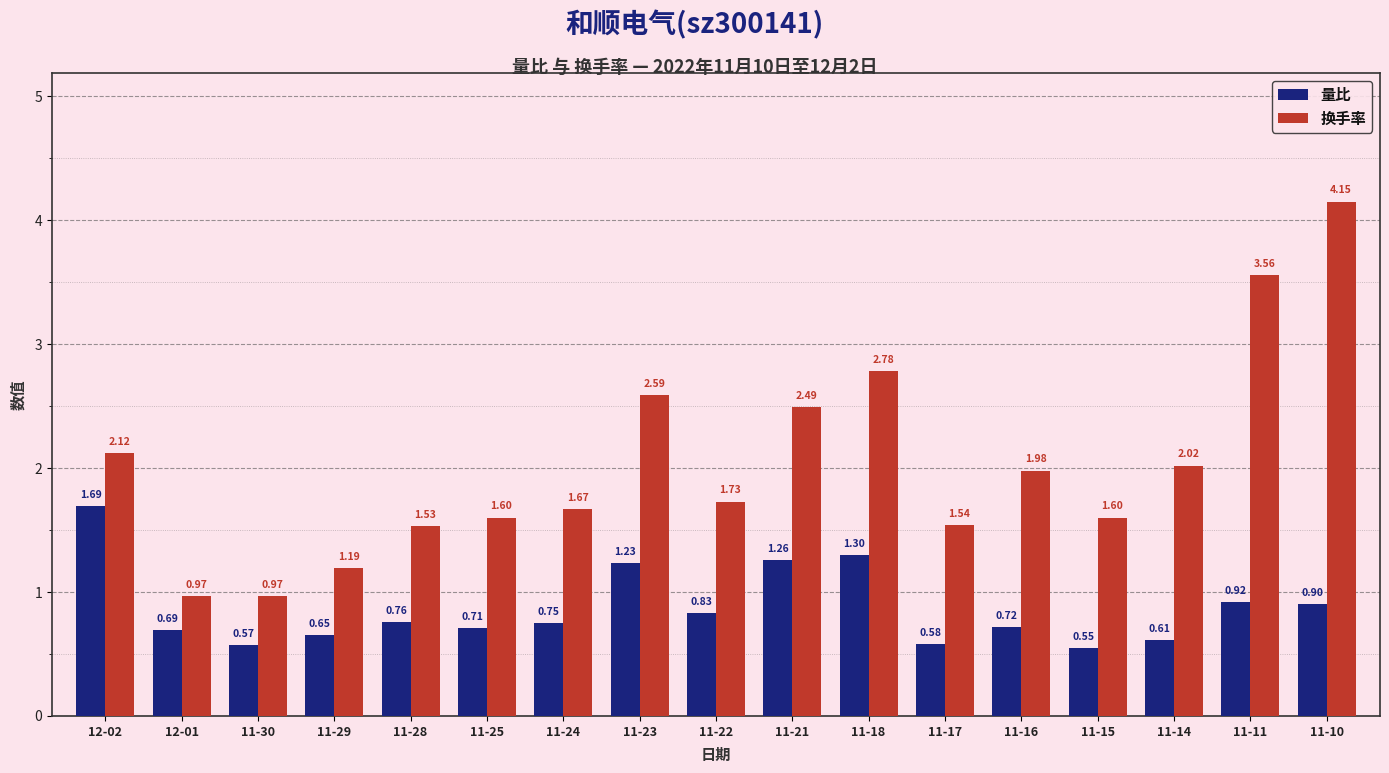

What are all the series names shown in the legend?

量比, 换手率